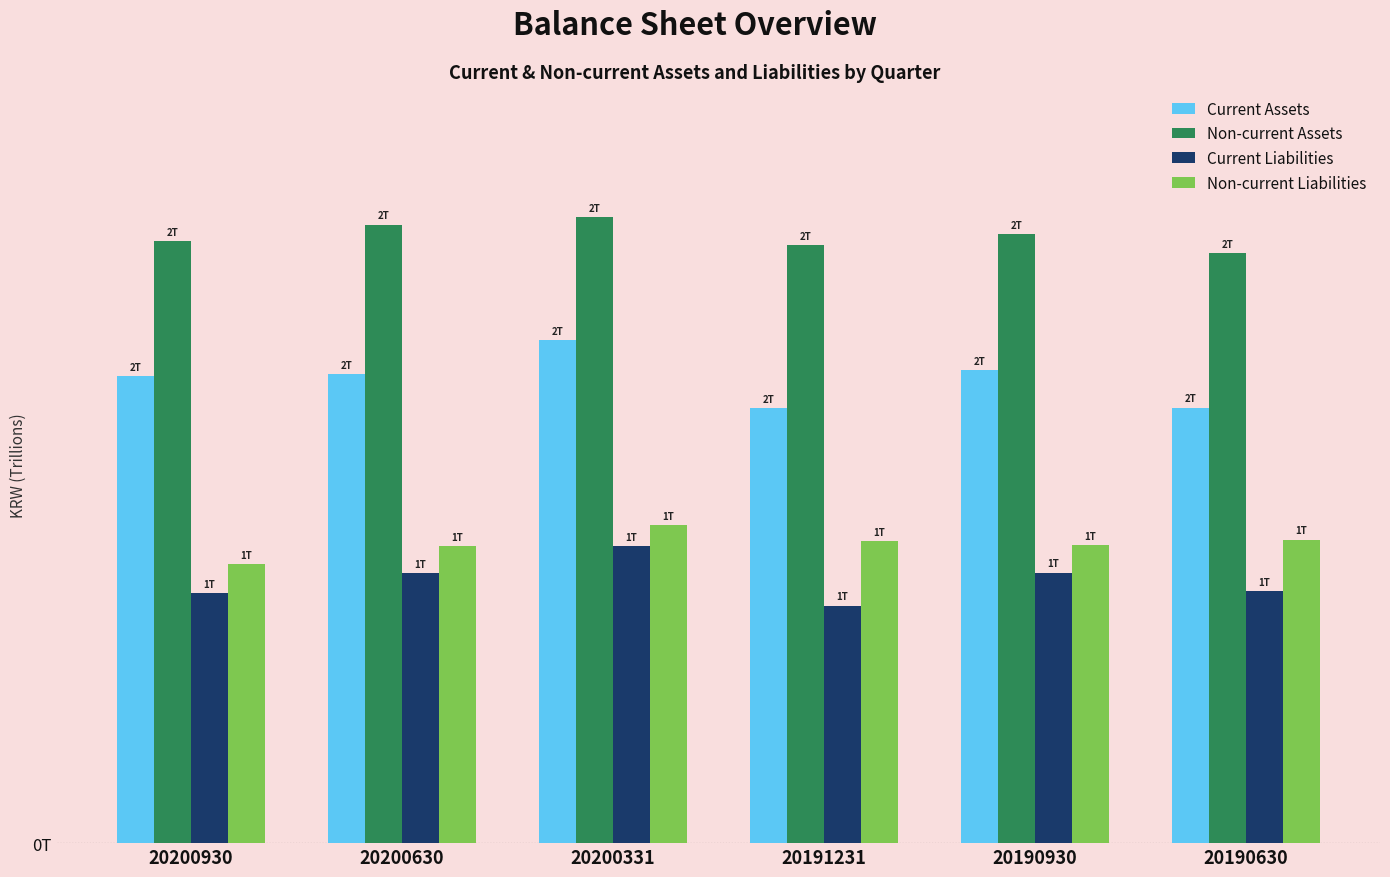

Rank the series at 20191231 from lowest to highest value.

Current Liabilities, Non-current Liabilities, Current Assets, Non-current Assets